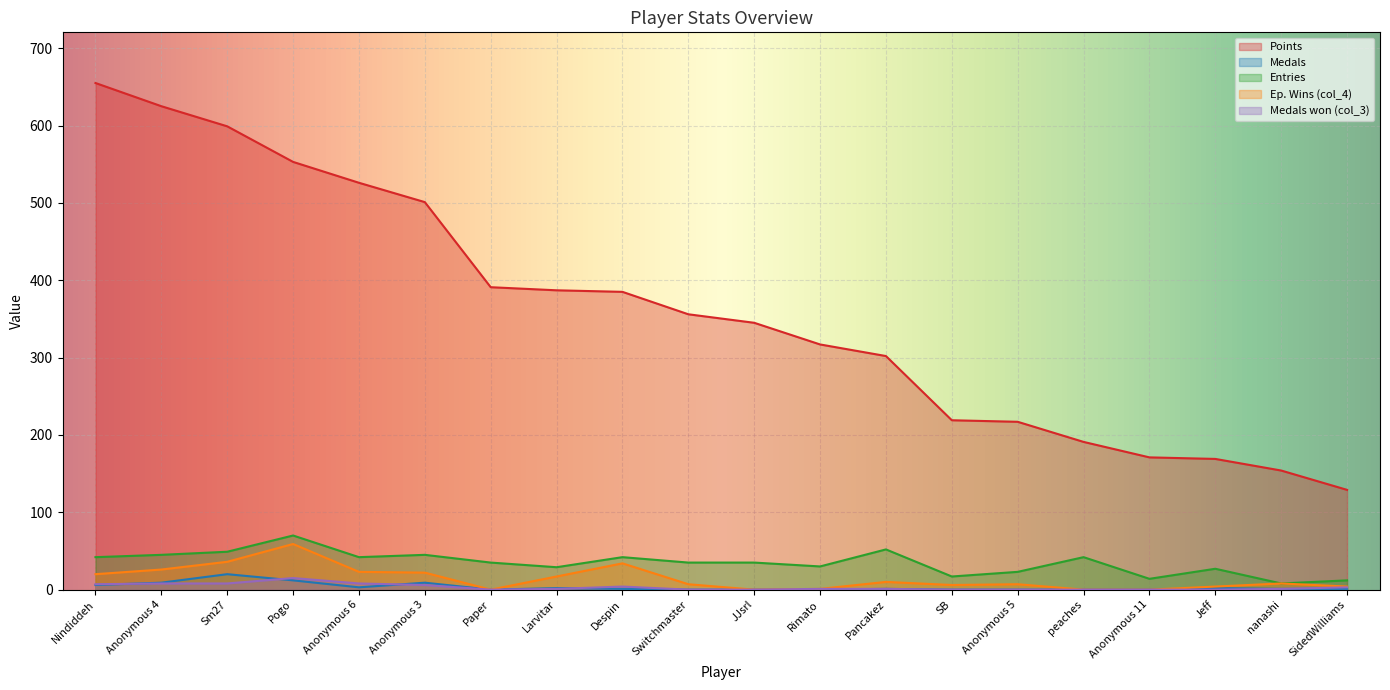

Rank the series at Rimato from lowest to highest value.

Medals, col_4, col_3, Entries, Points